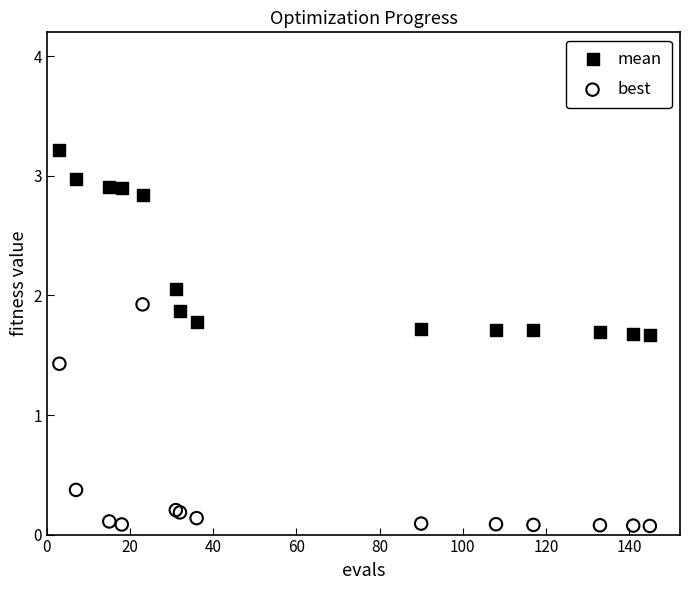

Which series has the largest Y range (max minus min)?

best